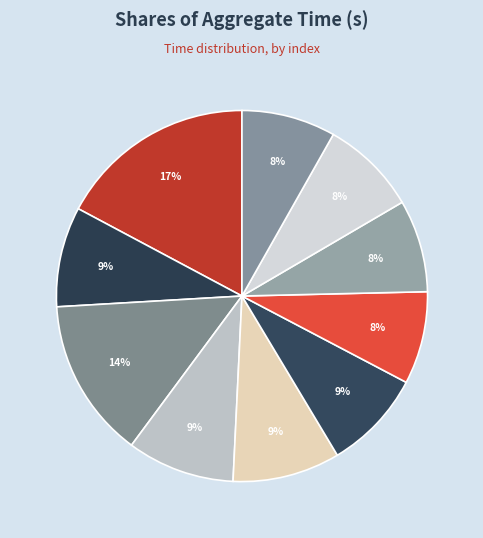

Count the number of slices in the pie.

10